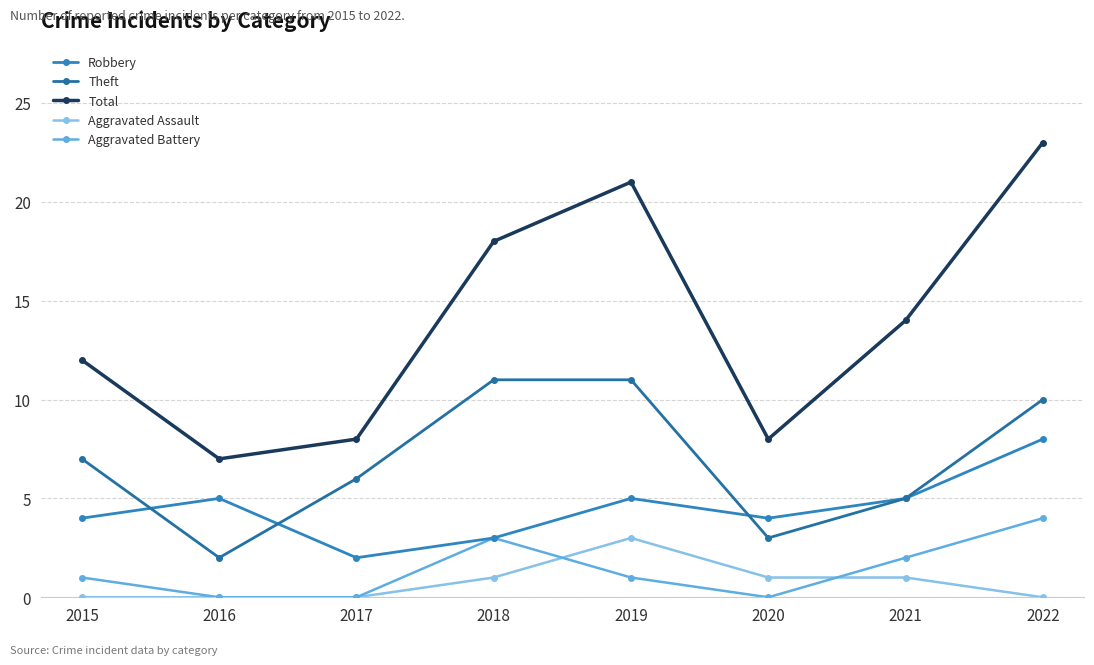

Is it true that Total equals 16 at 2015?

False